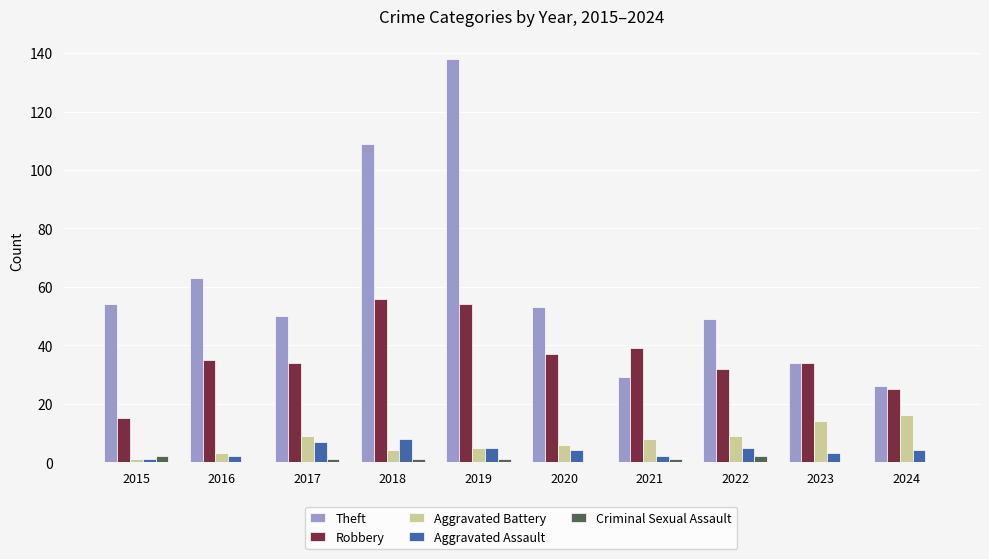

At which category does the chart reach its peak across all series?

2019